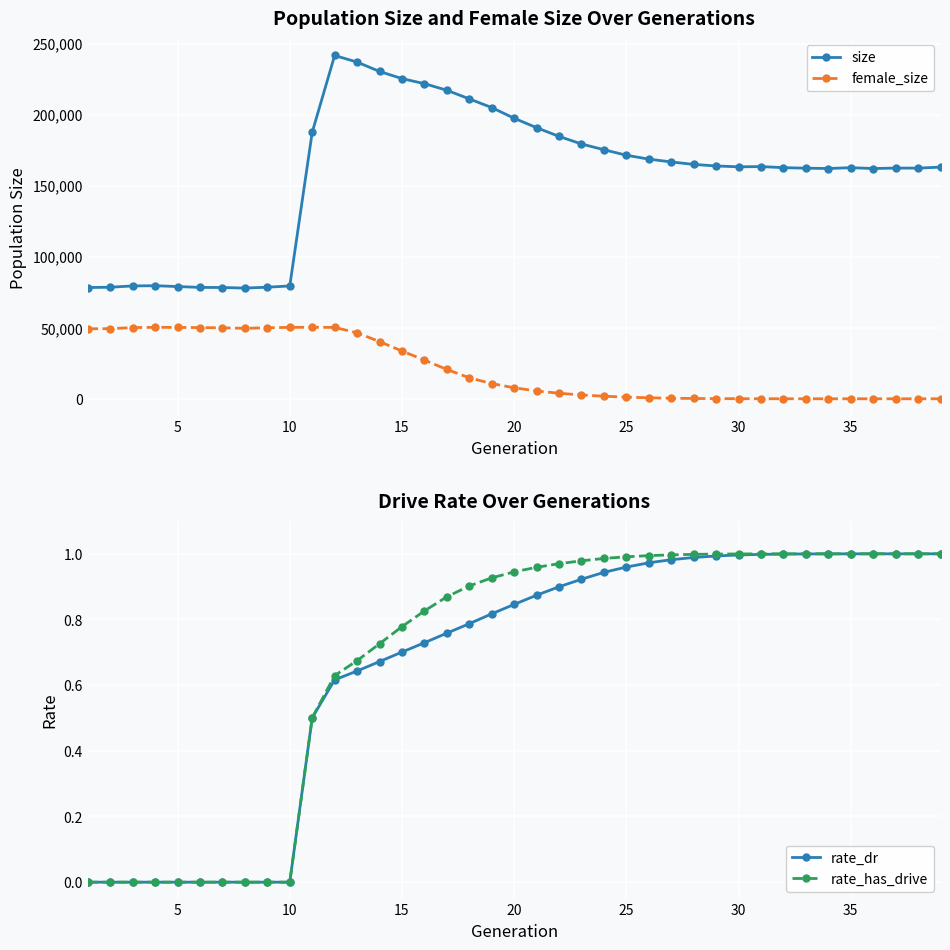

True or false: female_size and size cross at least once.

False